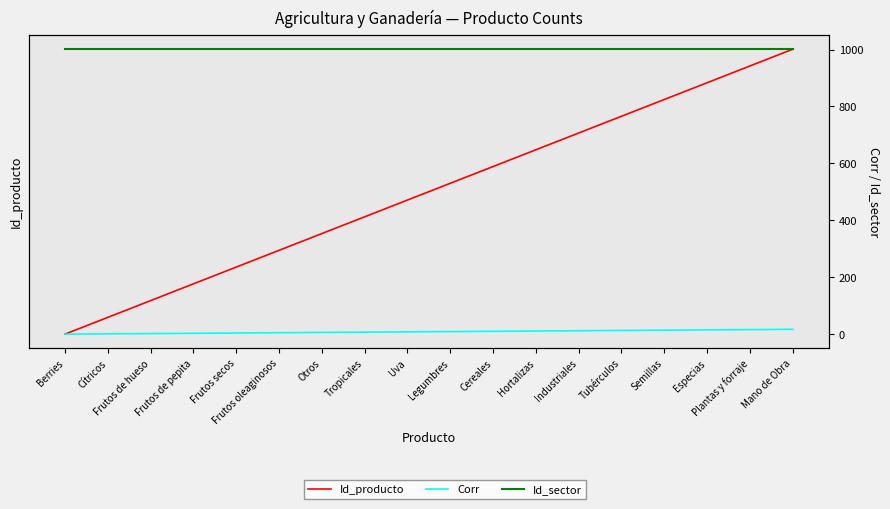

What is the label of the 15th point from the left?

Semillas